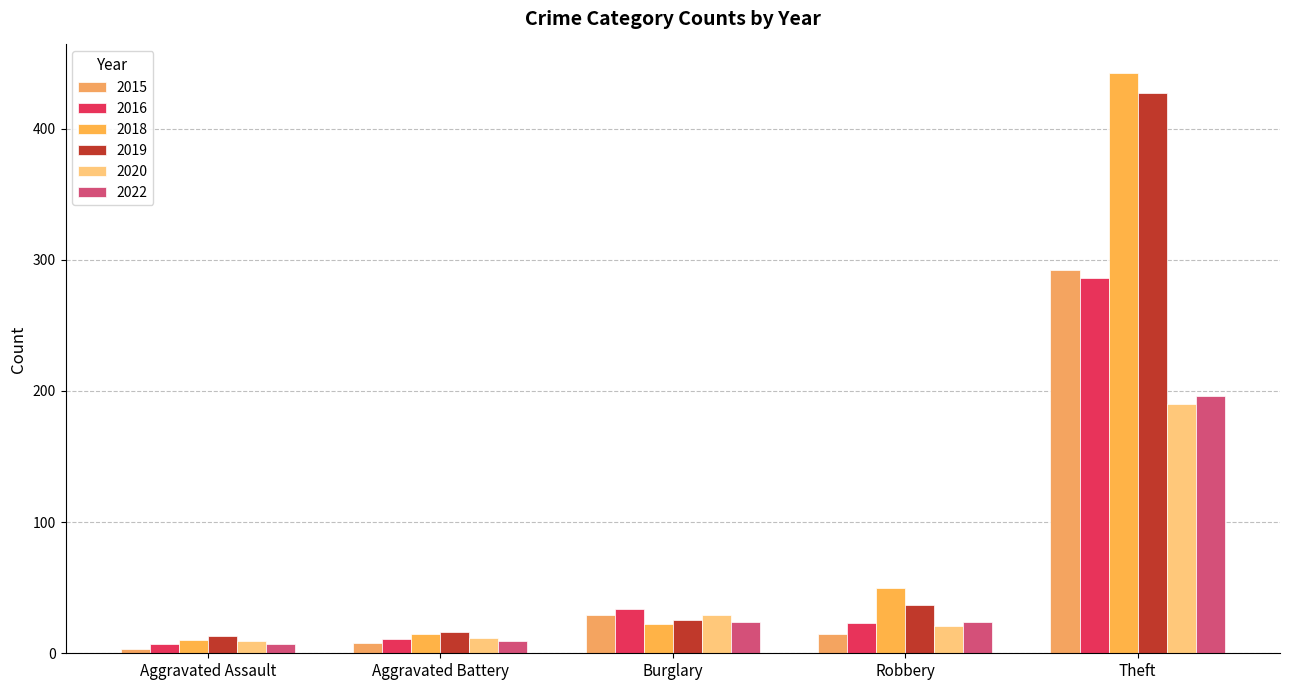

What is the label of the 3rd bar from the right?

Burglary